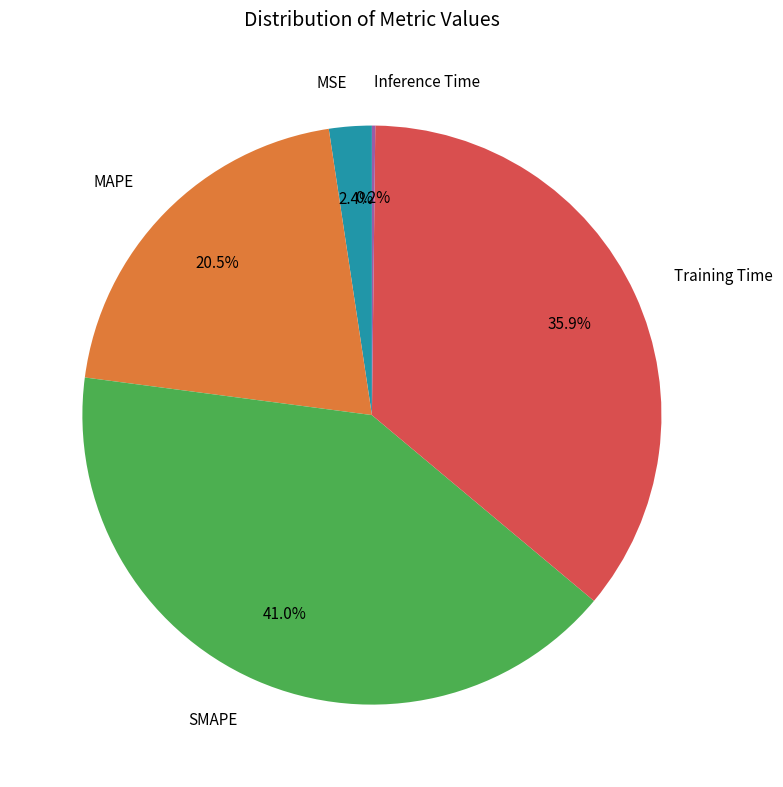

What is the ratio of the value at Training Time to the value at SMAPE?

0.9